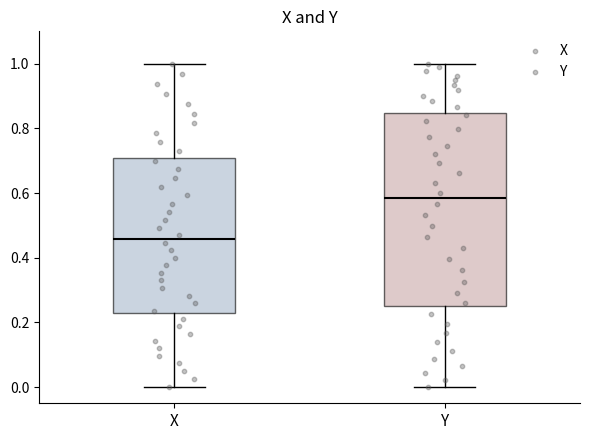

Reading left to right, read every box against the y-axis: the position of its median line, the range the box covers, and the ends of its whiskers. The values are not printed on the chart, so give them approximately, as read against the axis.

X: median 0.46, box 0.22 to 0.70, whiskers 0.00 to 1.00
Y: median 0.58, box 0.26 to 0.84, whiskers 0.00 to 1.00